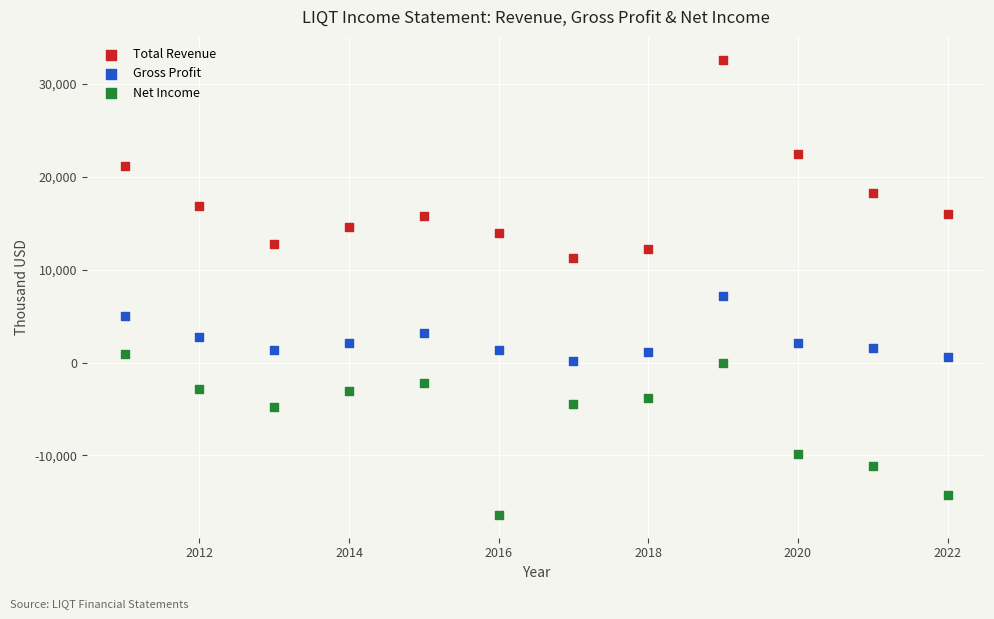

Across all data points, what is the range of Y values (max minus min)?

49000